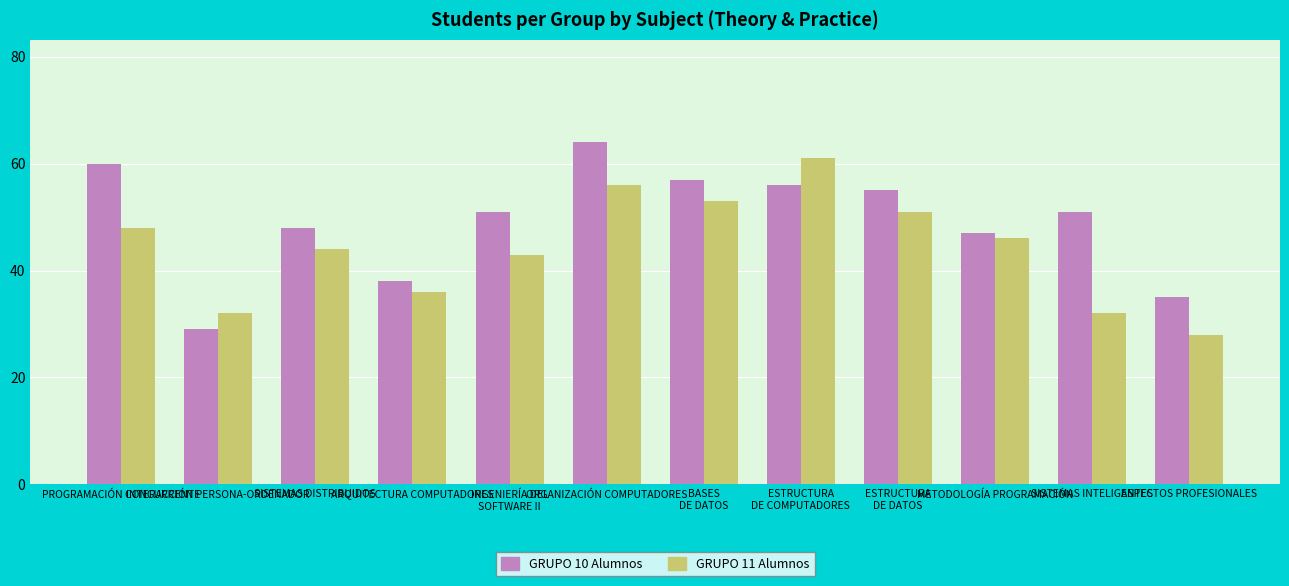

What is the value of the GRUPO 11 Alumnos bar at the 6th from the left?

56